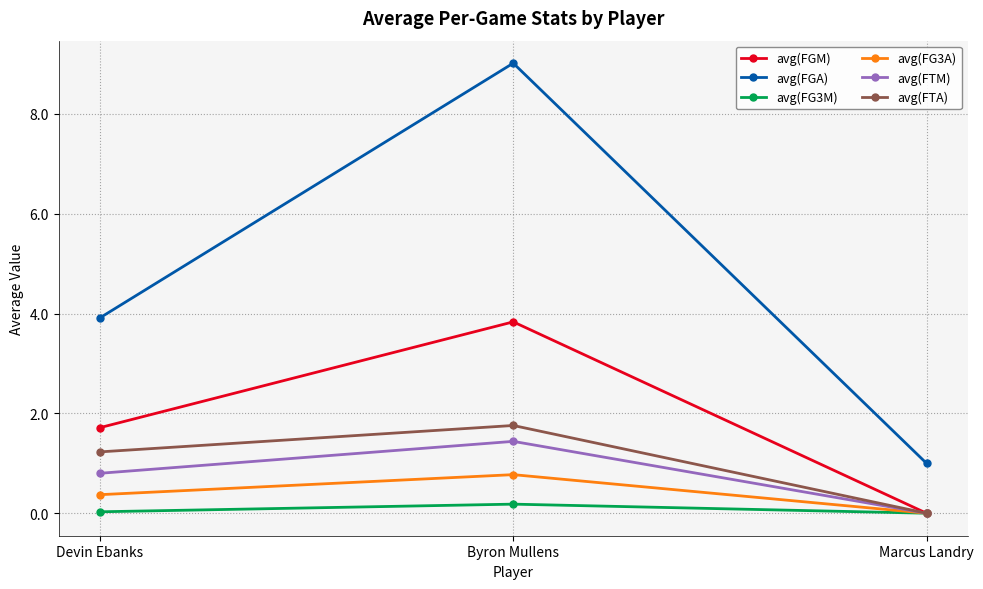

What is the value of the avg(FGA) point at the 3rd from the left?

1.0